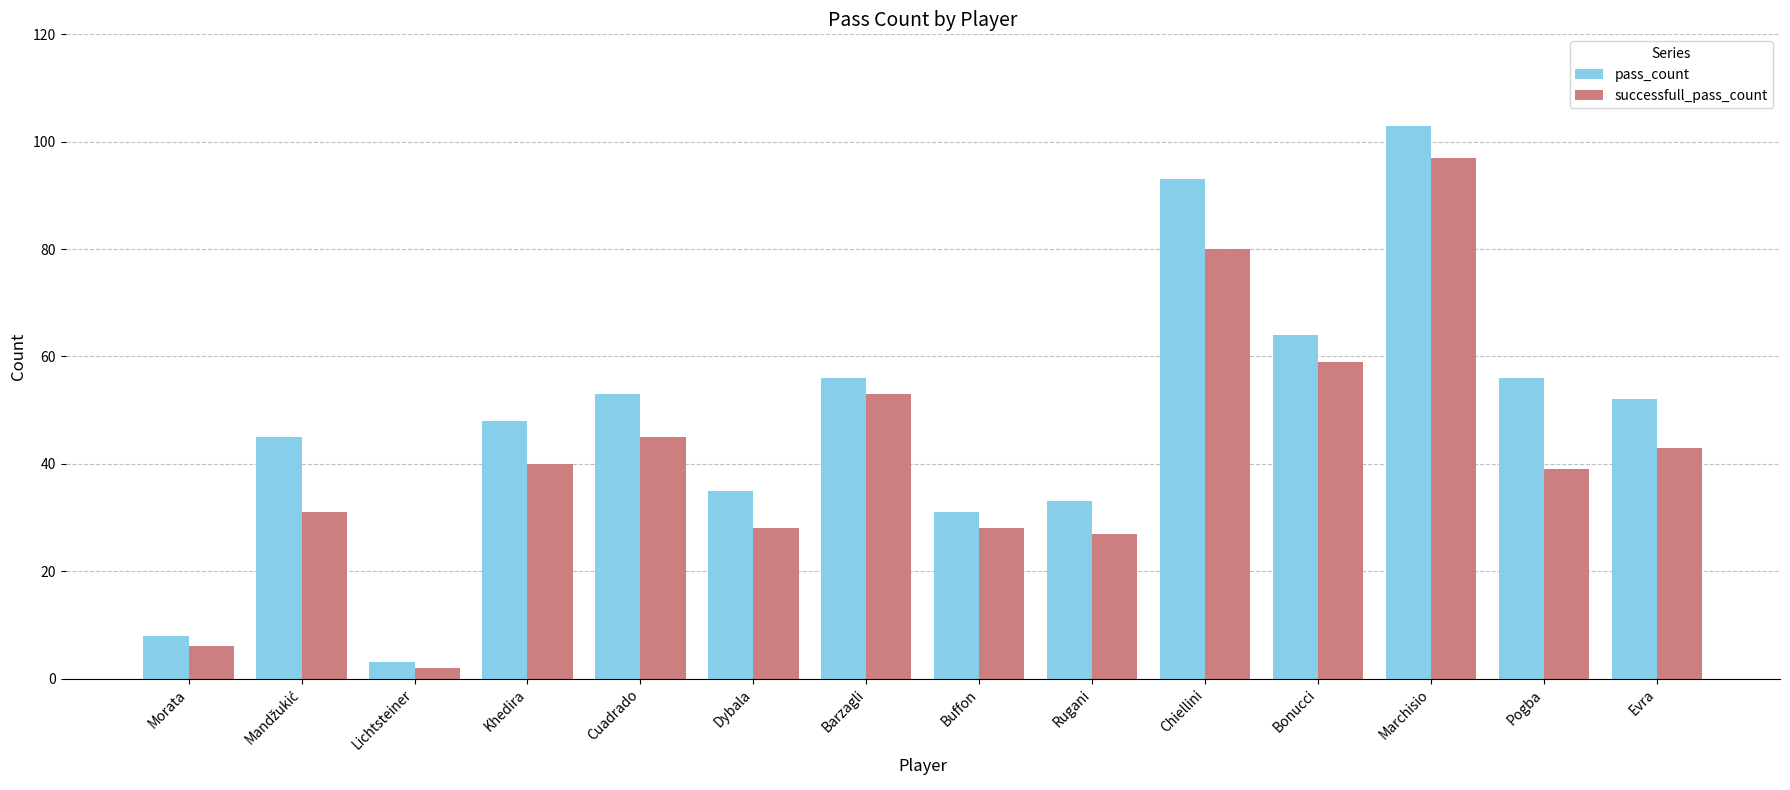

Reading right to left, what are all the values shown in this chart?

pass_count: 52	56	103	64	93	33	31	56	35	53	48	3	45	8
successfull_pass_count: 43	39	97	59	80	27	28	53	28	45	40	2	31	6